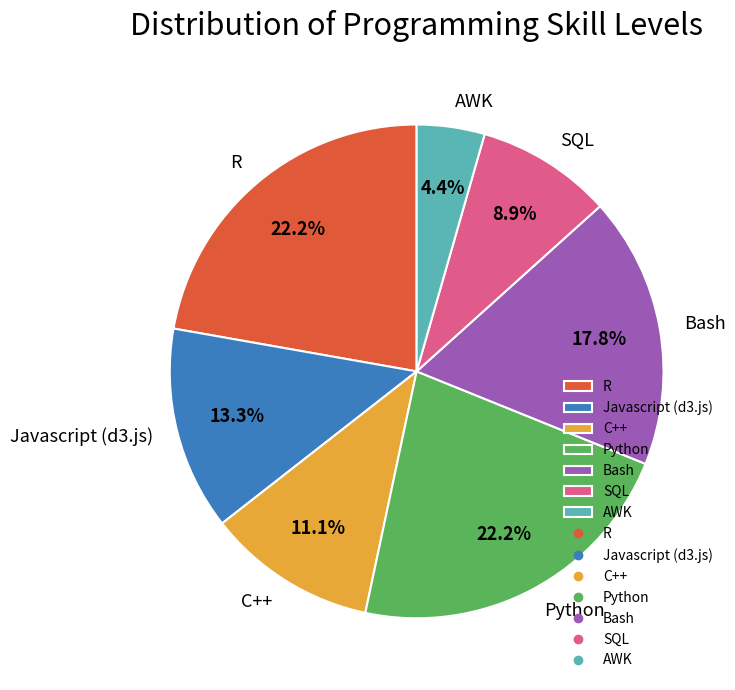

What percentage is the Bash slice, to the nearest percent?

18%